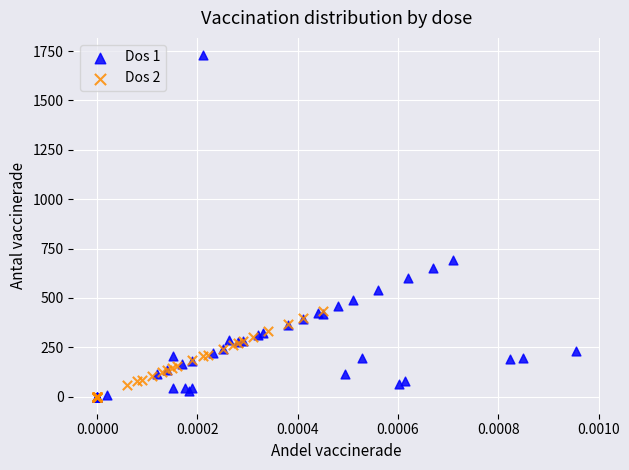

What are all the series names shown in the legend?

Dos 1, Dos 2